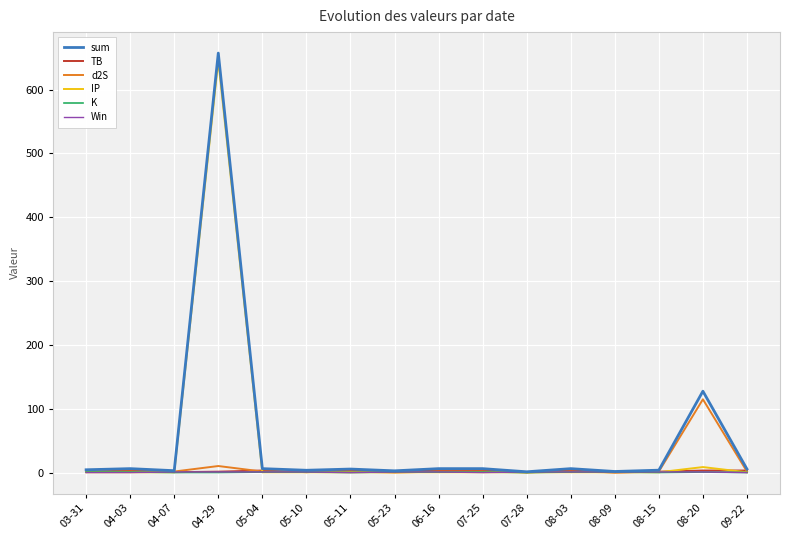

At which category is the sum across all series the highest?

04-29